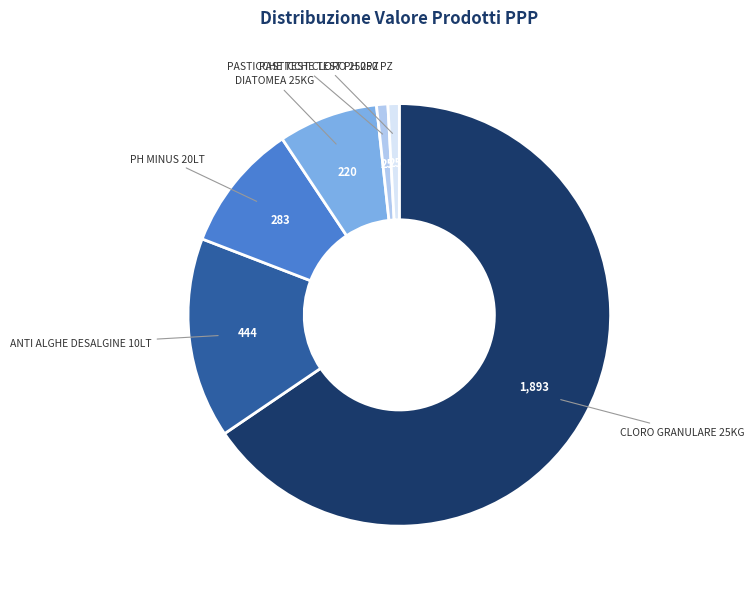

Is there any slice that represents more than half of the pie?

Yes